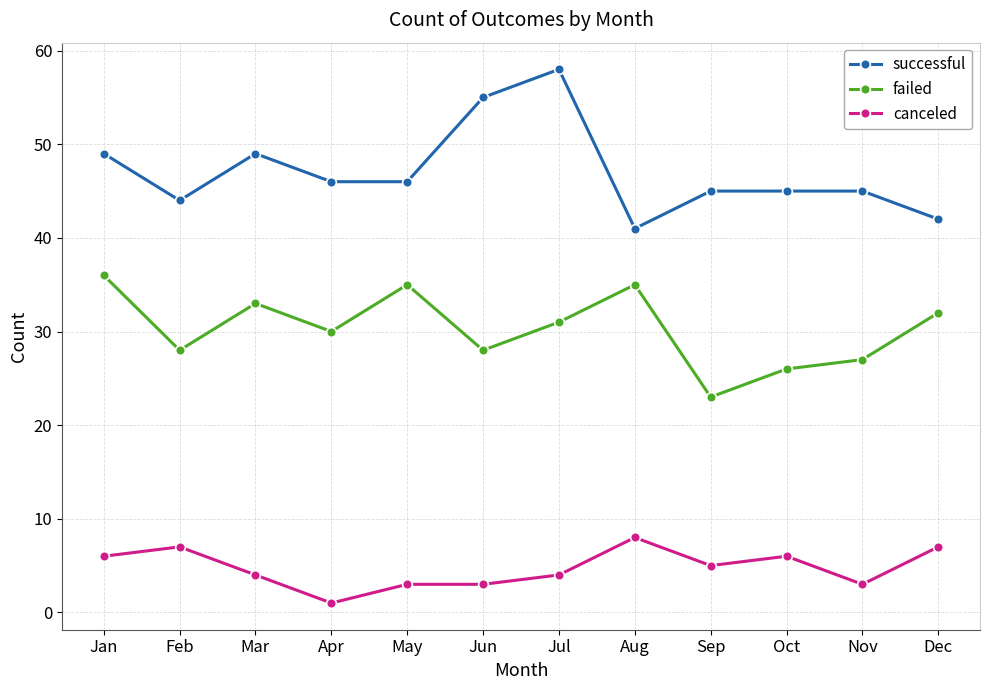

Which series has the largest total across all categories?

successful